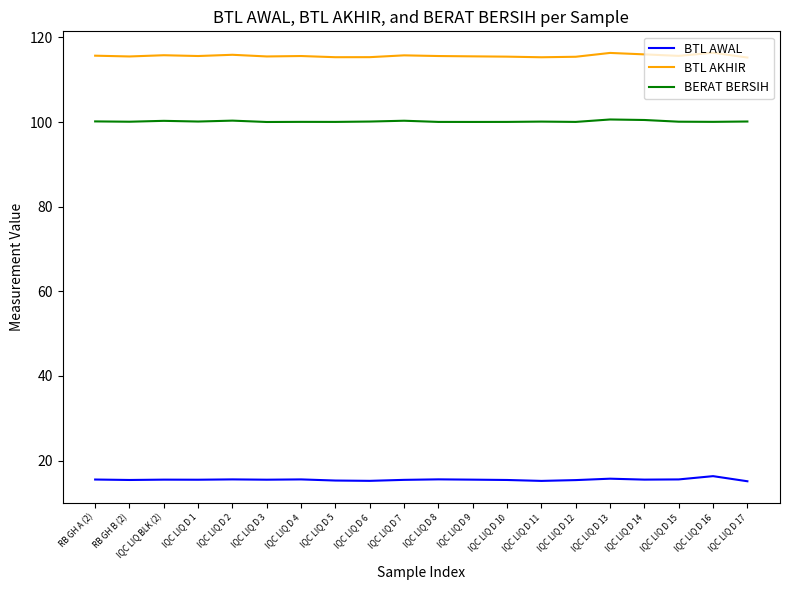

What is the minimum value shown in the chart?

15.1